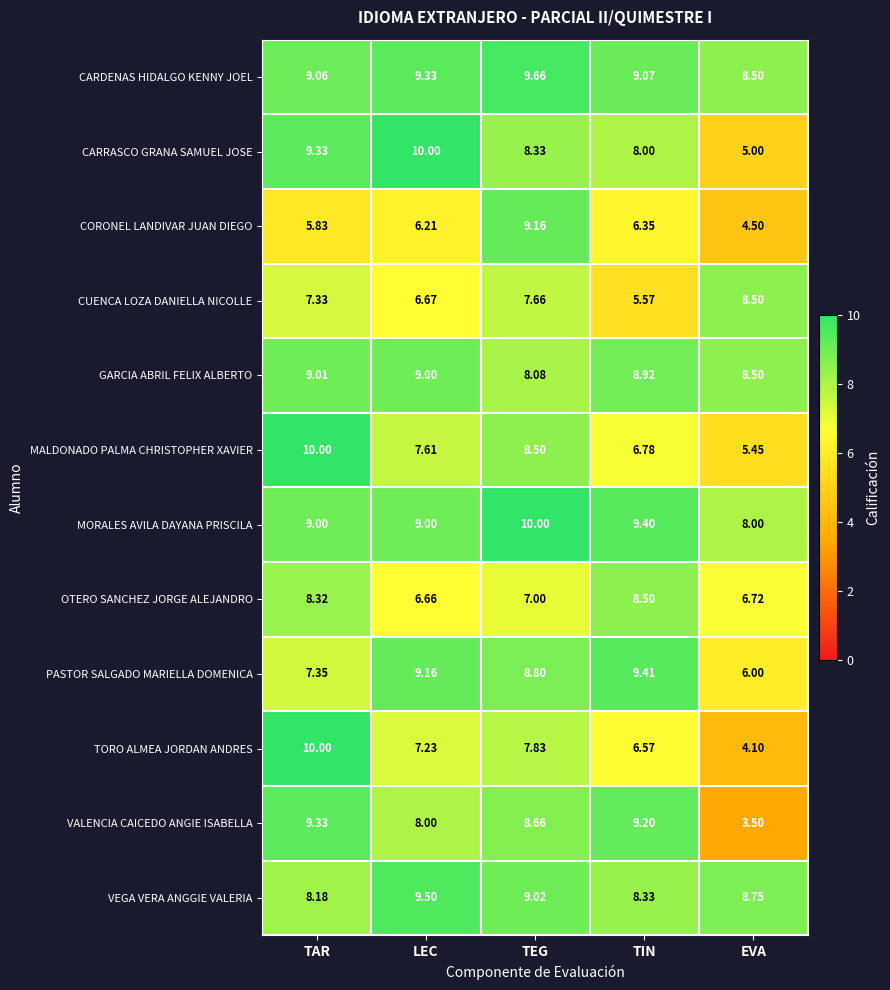

Which series has the largest total across all categories?

CARDENAS HIDALGO KENNY JOEL